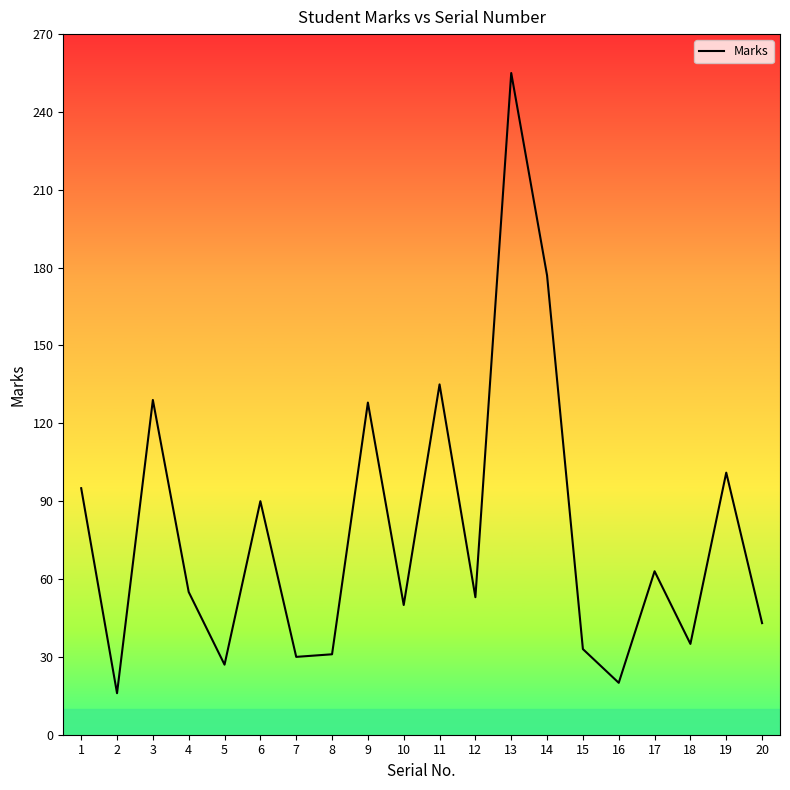

At which category does the chart reach its peak across all series?

13